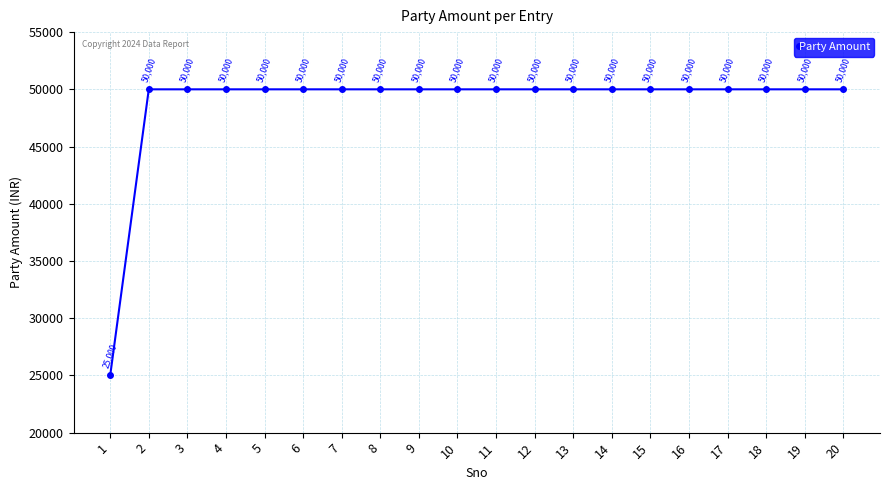

What is the value of the 9th point from the left?

50000